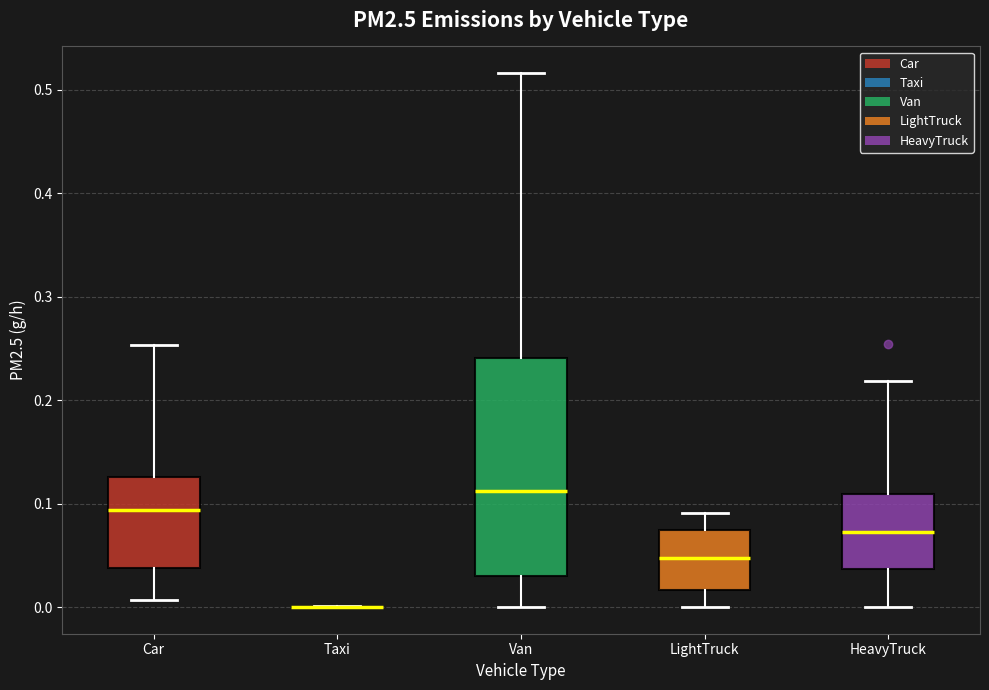

Where is the lower edge of the box for LightTruck on the y-axis? The values are not printed on the chart, so give them approximately, as read against the axis.

0.02